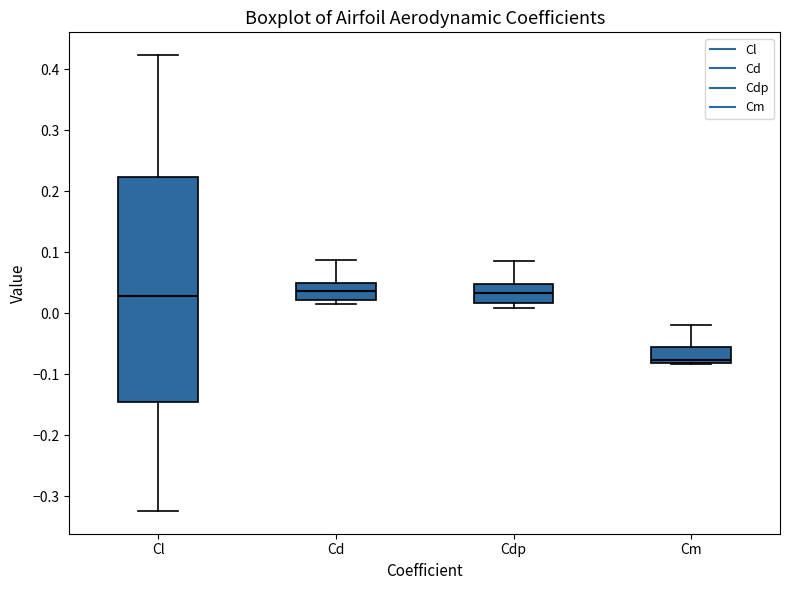

Where is the lower edge of the box for Cl on the y-axis? The values are not printed on the chart, so give them approximately, as read against the axis.

-0.14